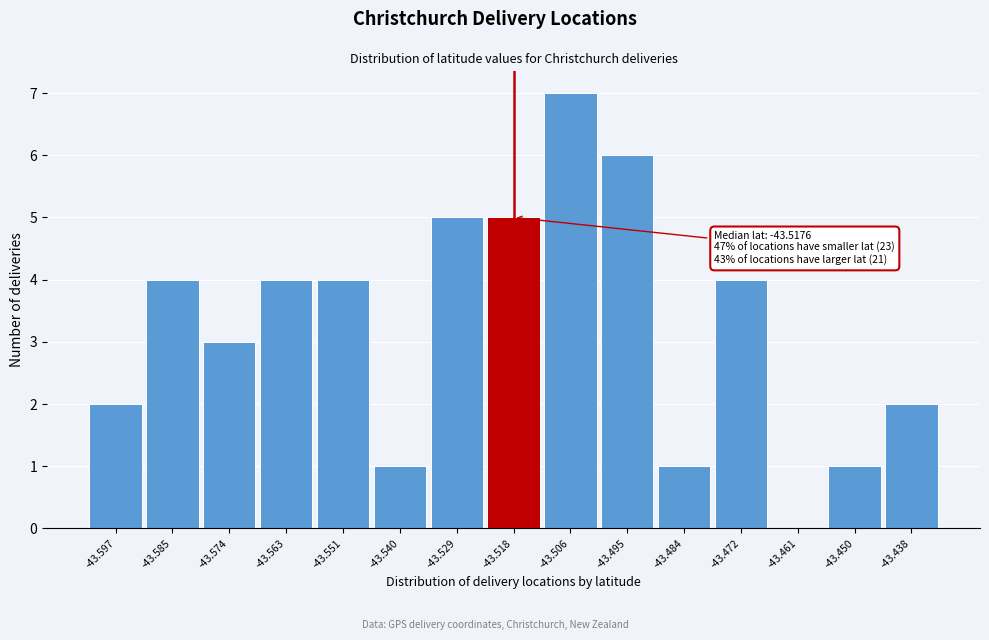

Over which range of the x-axis is the bar tallest?

-43.512 to -43.500